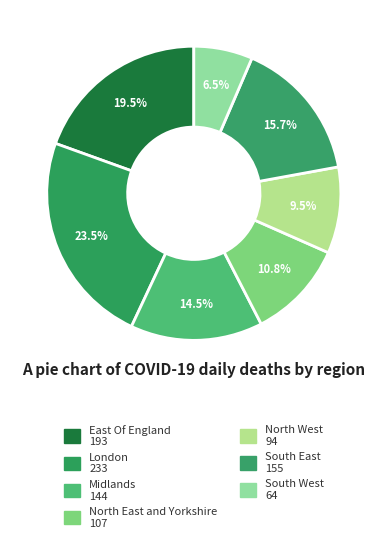

Between South East and Midlands, which is larger?

South East